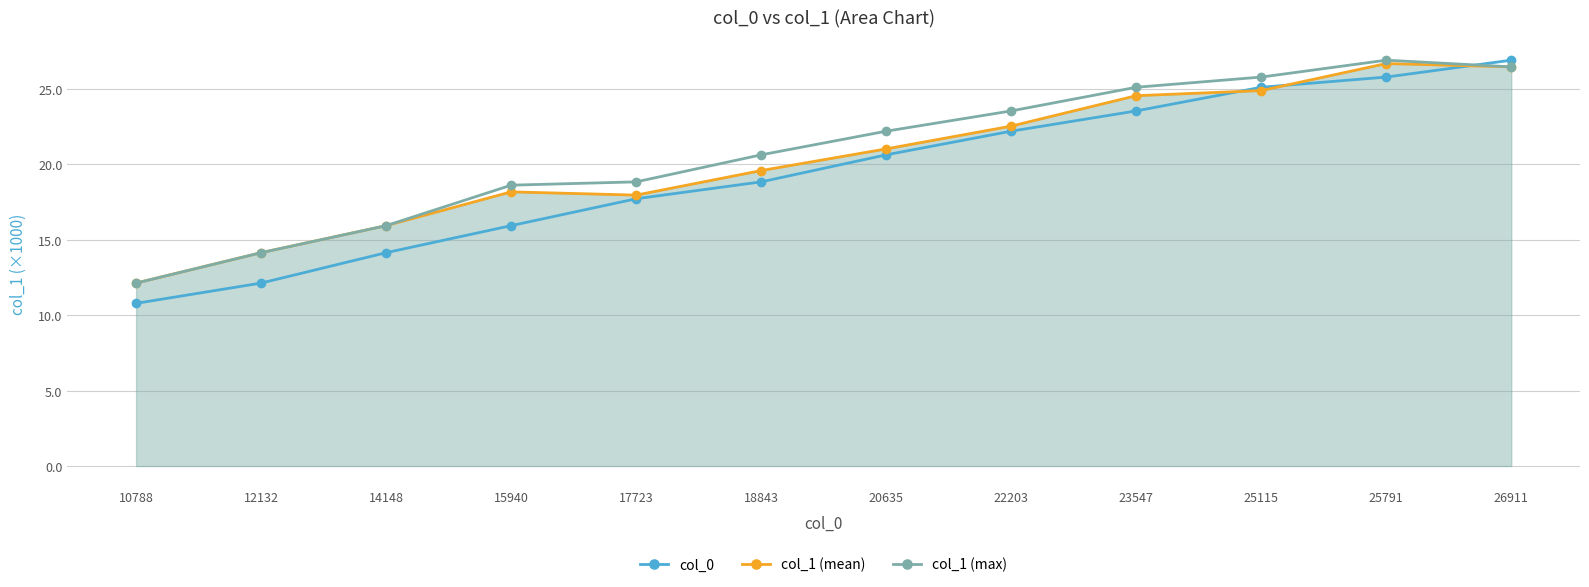

True or false: col_0 has more than 1 interior local peaks.

False